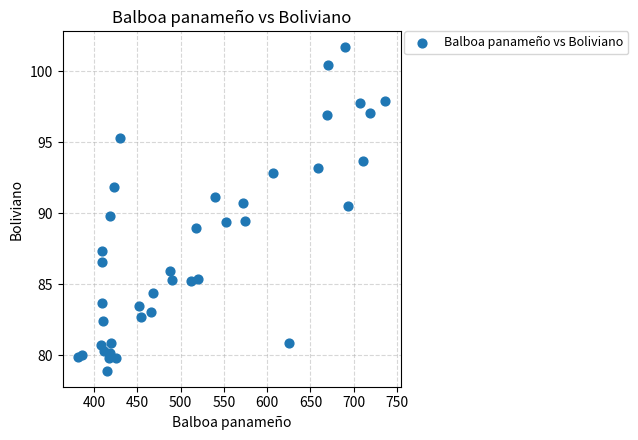

What is the range of X values (max minus min)?

355.3